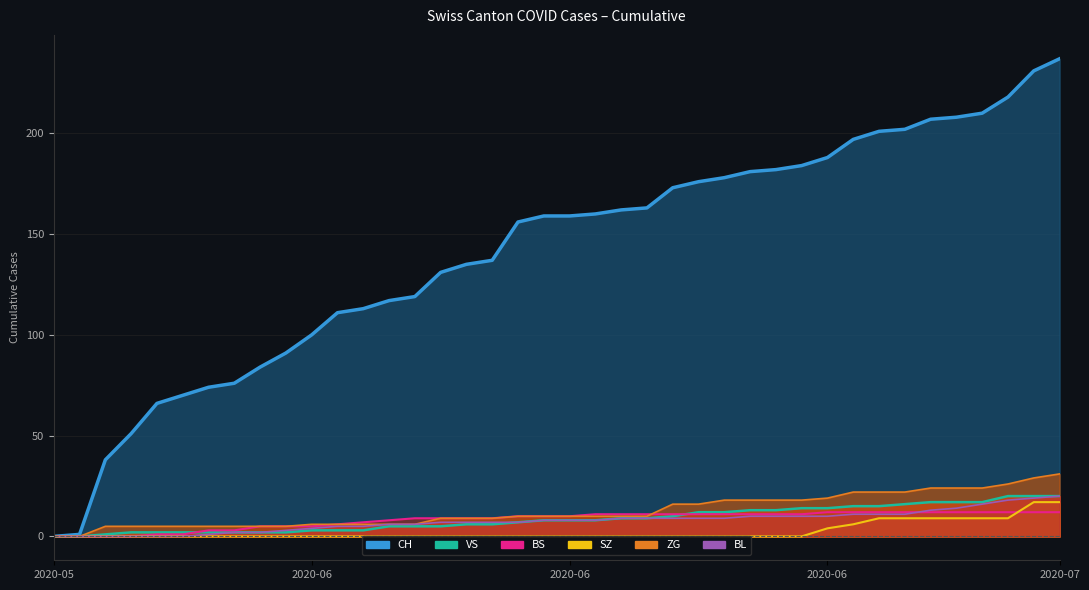

At 2020-06-28, list the series in order from smallest to largest.

SZ, BL, BS, VS, ZG, CH